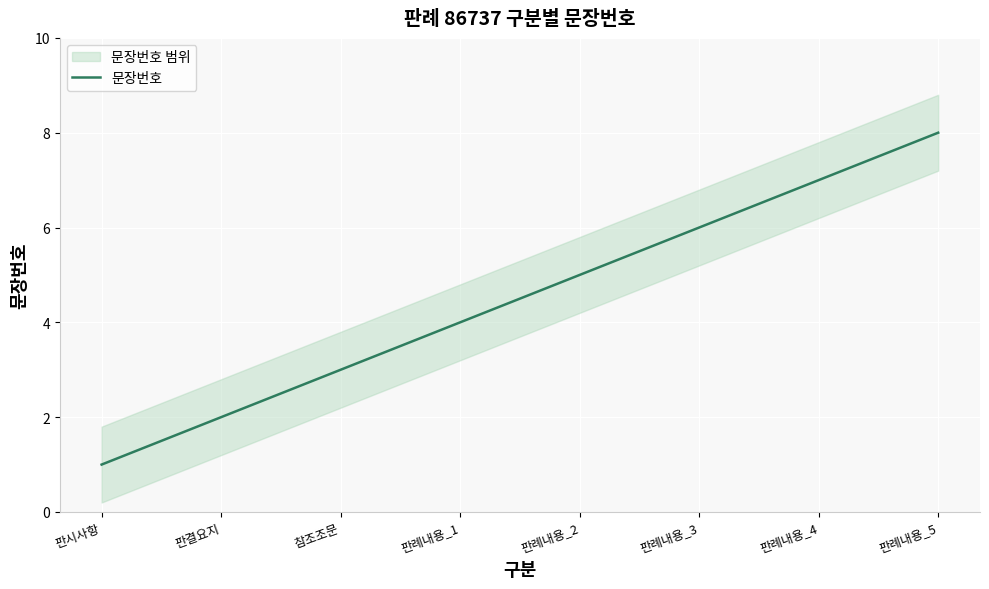

True or false: the data shows 0 at 판결요지.

False